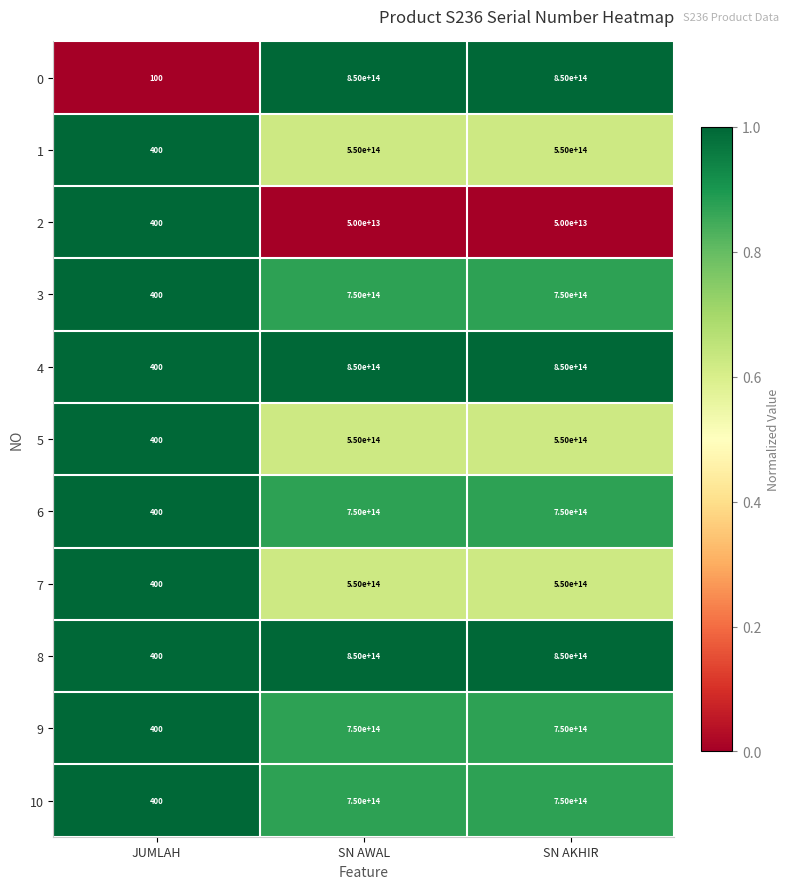

Is the value of 0 at SN AKHIR greater than the value of 3 at JUMLAH?

Yes